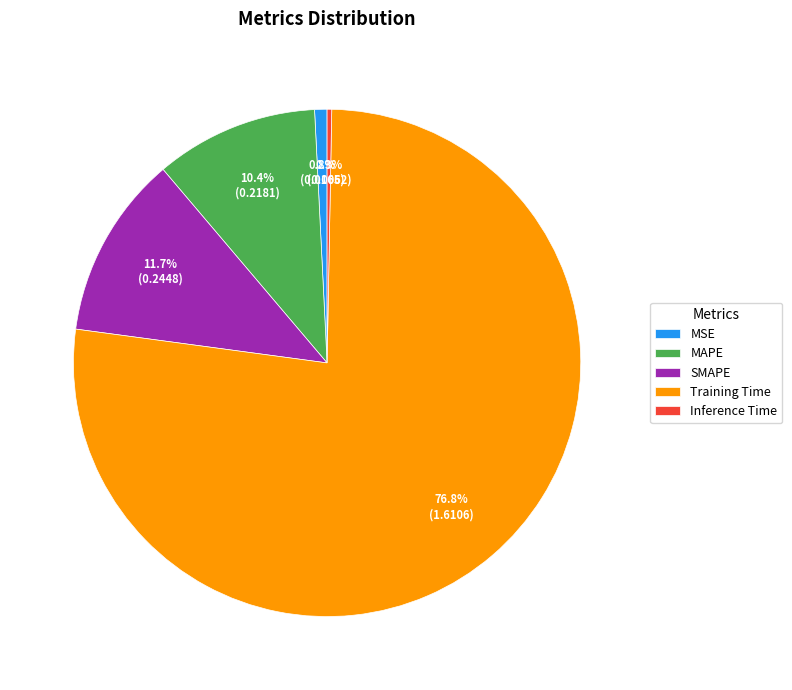

What is the largest slice in the pie chart?

Training Time